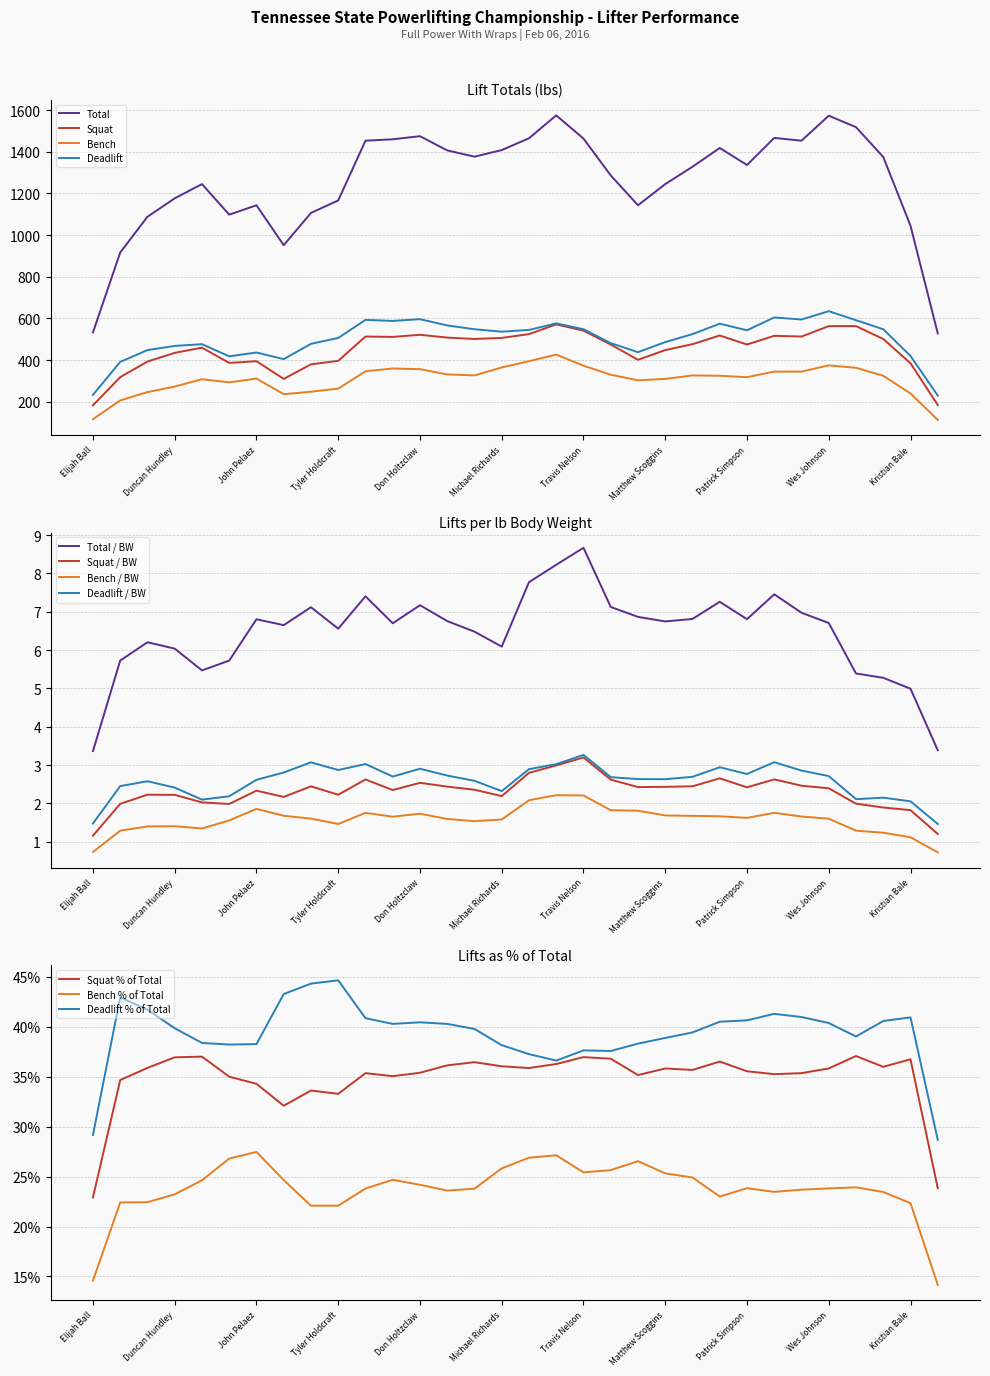

What is the smallest value displayed?

125.0